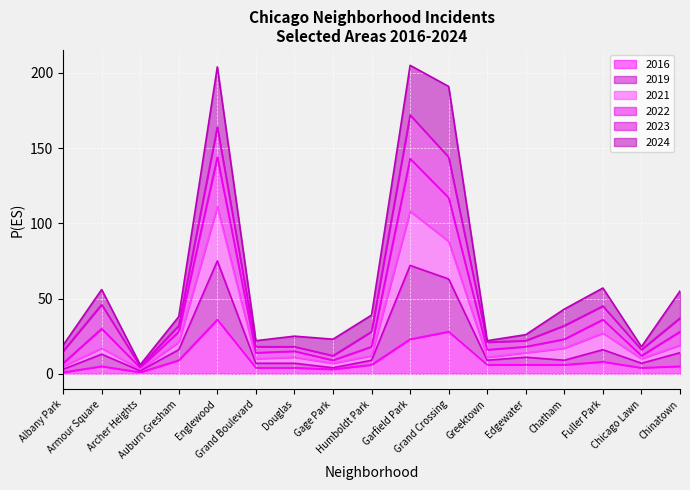

What is the maximum value for 2016?

36